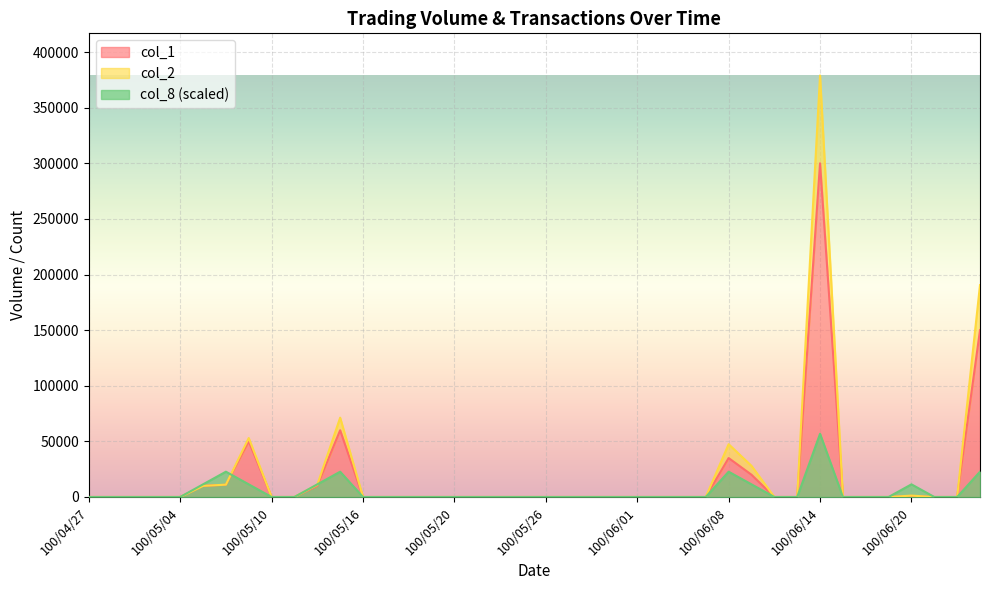

What is the difference between the second highest and second lowest values in the col_1 series?

150000.0